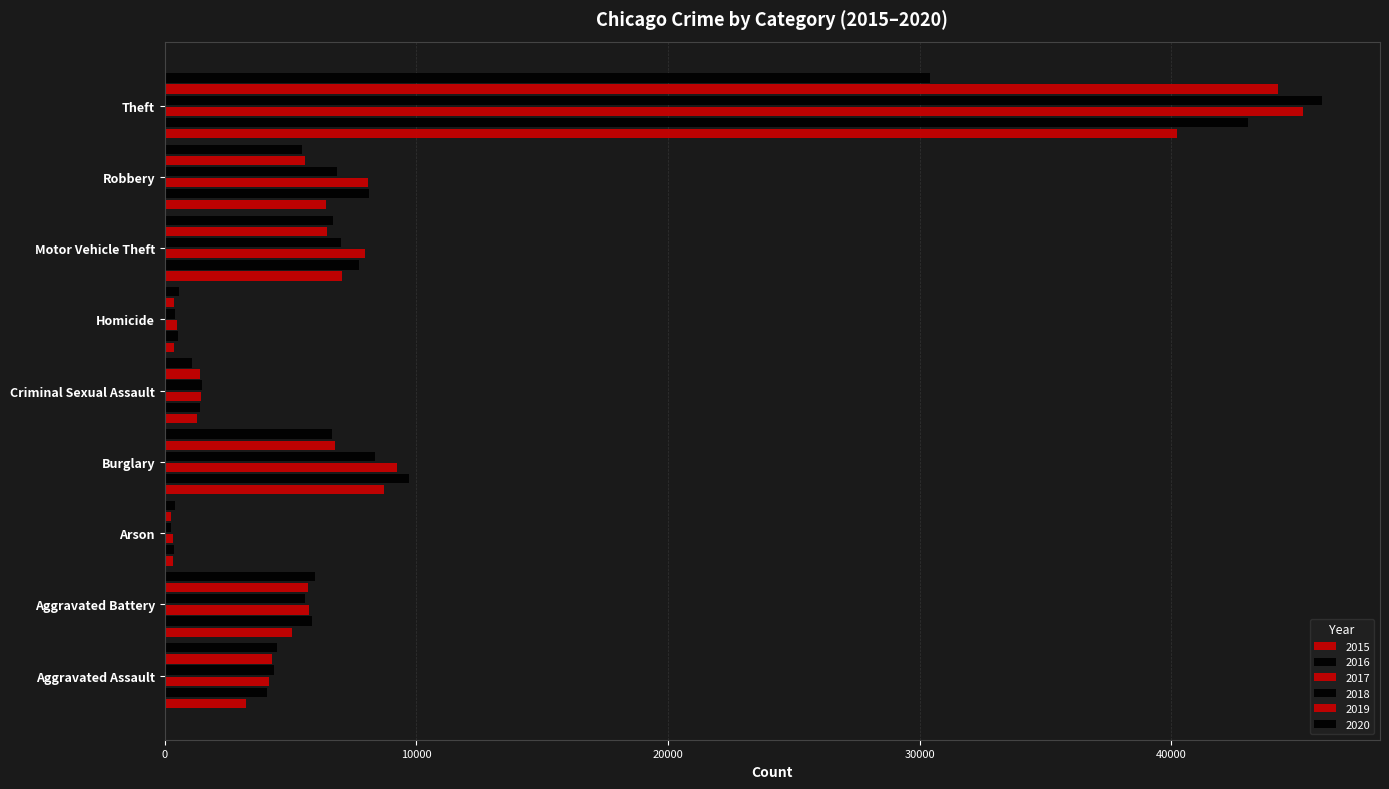

Rank the series by their maximum value, from lowest to highest.

2020, 2015, 2016, 2019, 2017, 2018